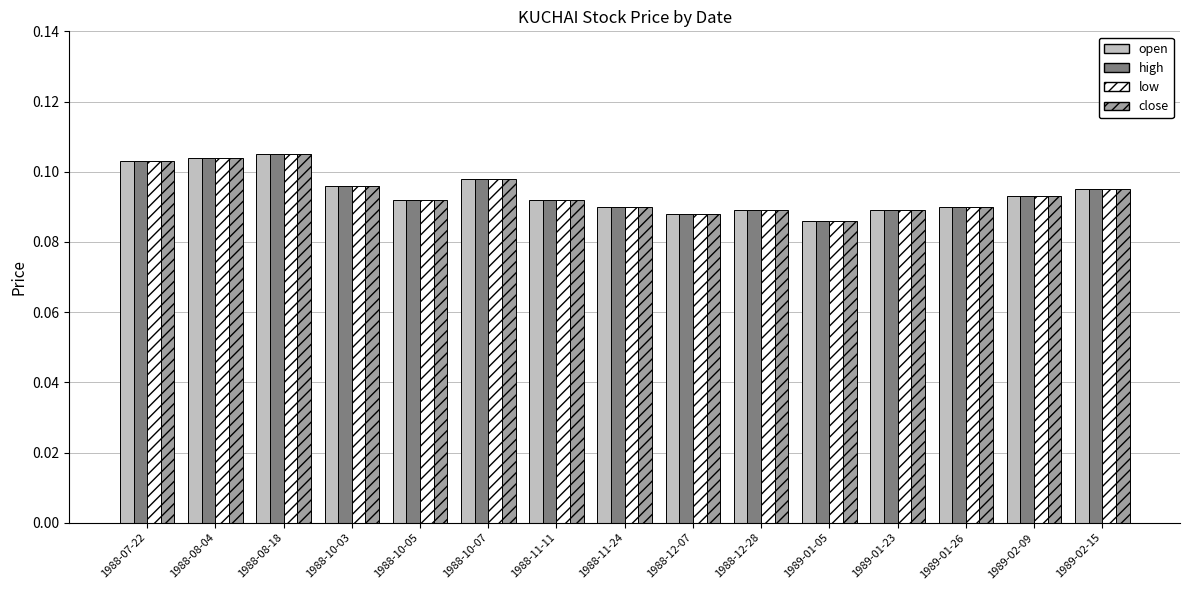

Is it true that close equals 0.2 at 1988-10-05?

False